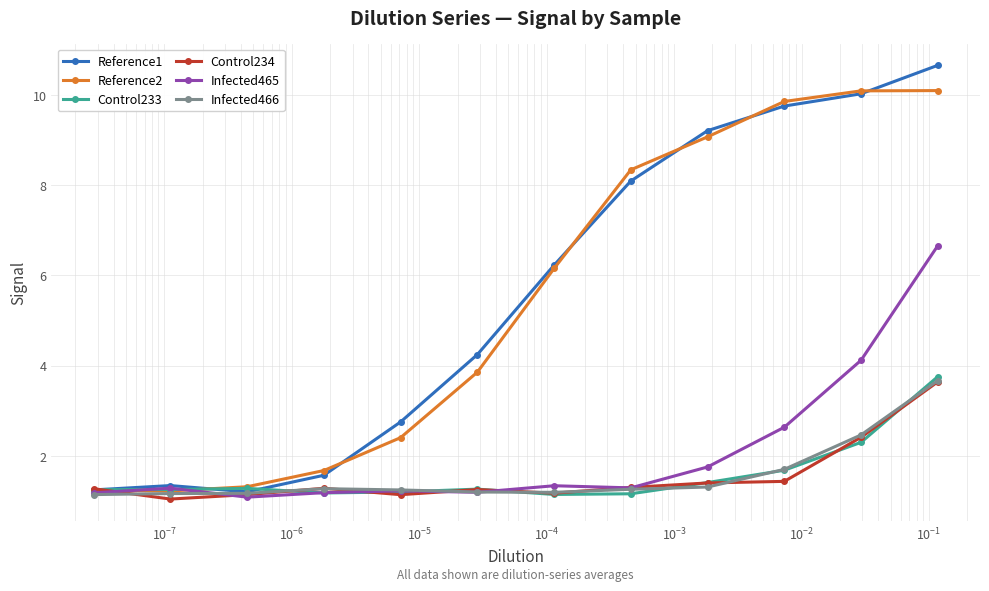

Which series has the widest spread of values?

Reference1